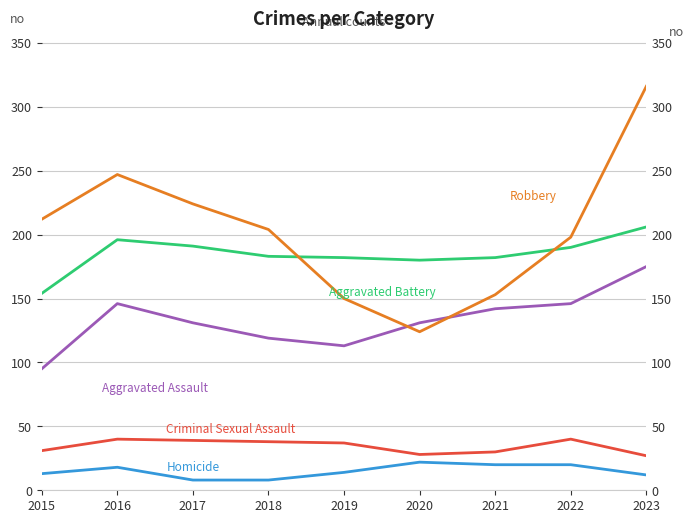

Between 2015 and 2023, which series saw the biggest shift?

Robbery